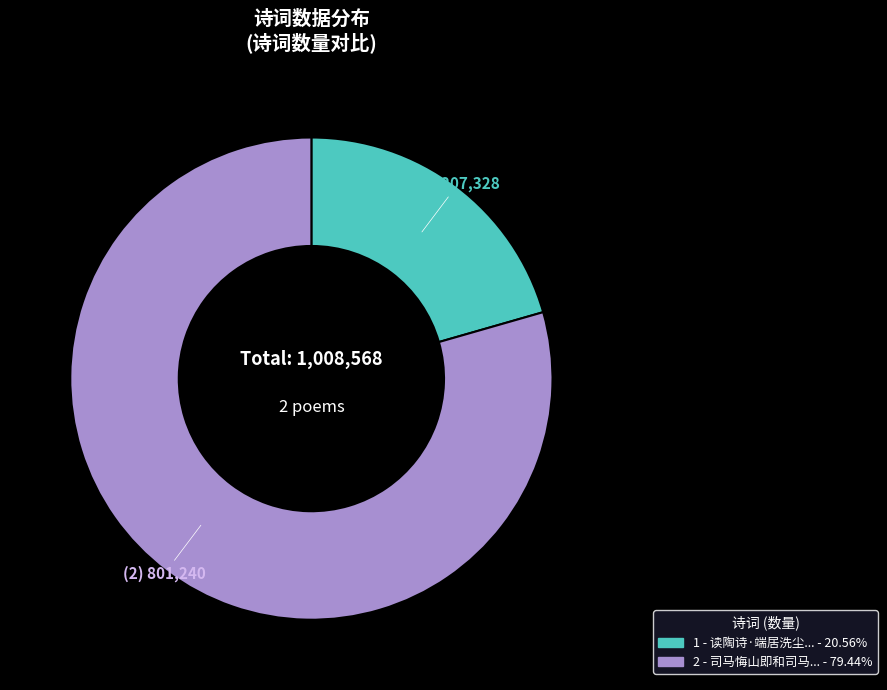

Is there any slice that represents more than half of the pie?

Yes